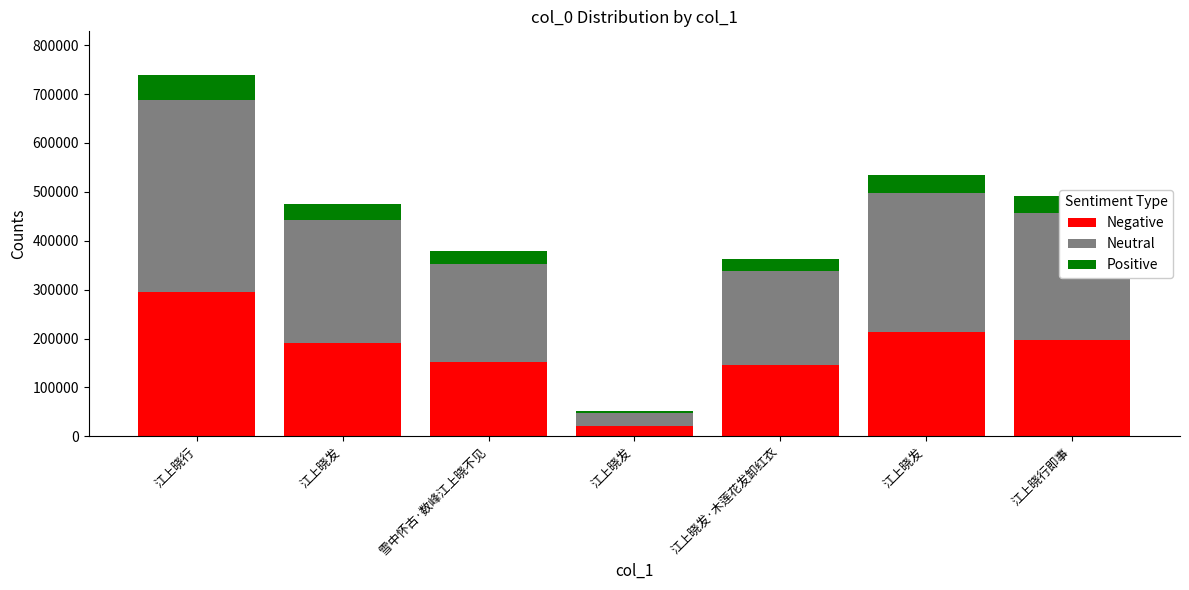

How many categories are shown in the chart?

7